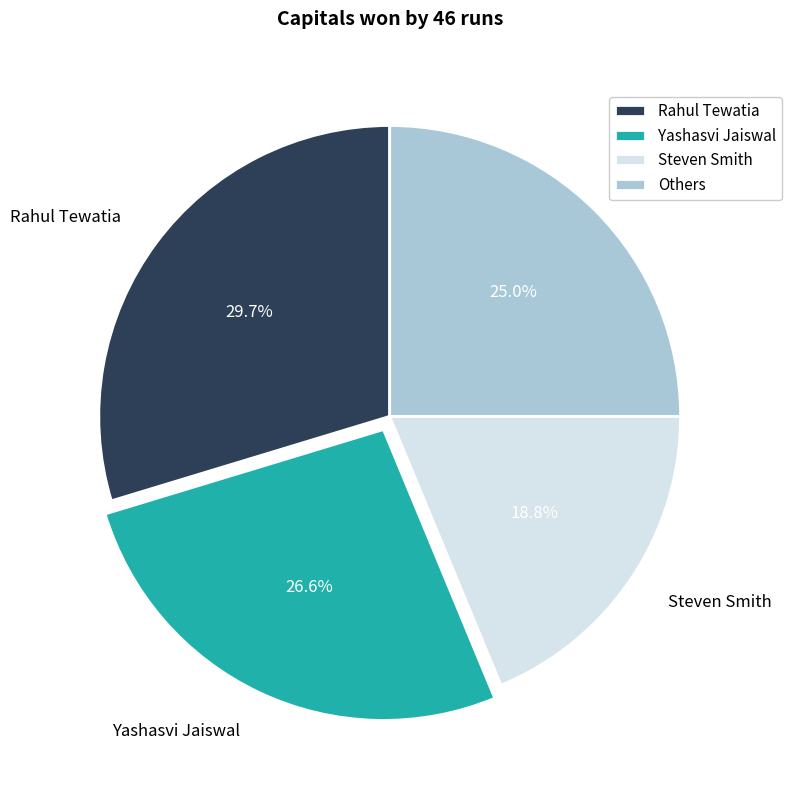

Is Steven Smith the majority of the pie?

No